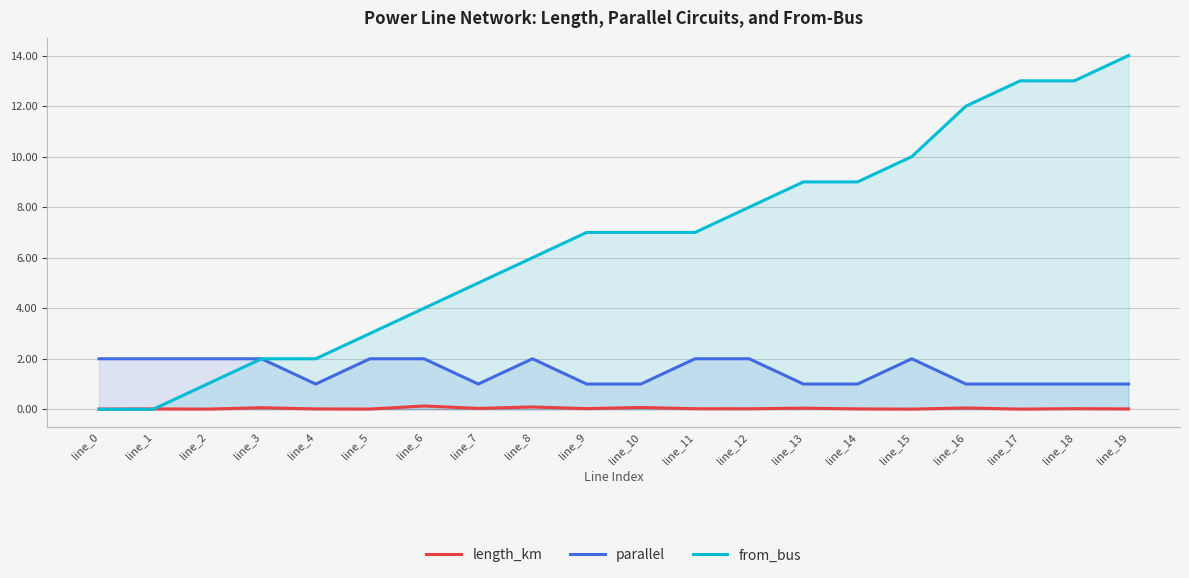

True or false: parallel and length_km cross at least once.

False